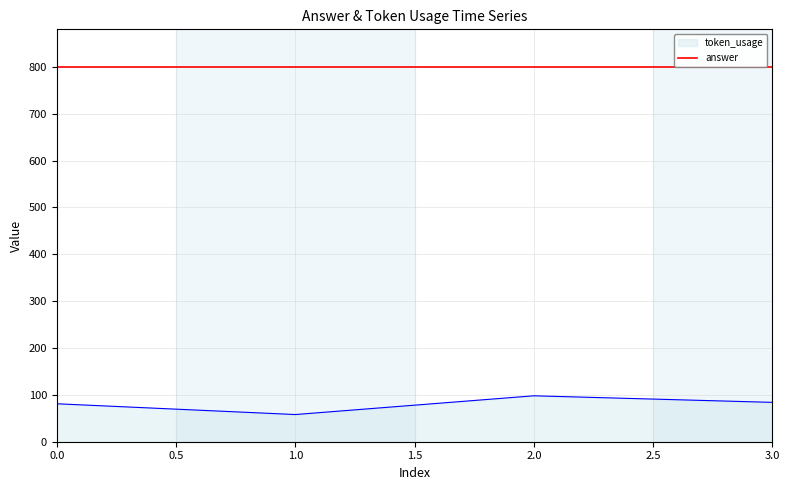

What is the spread (max minus min) of values at 3.0?

716